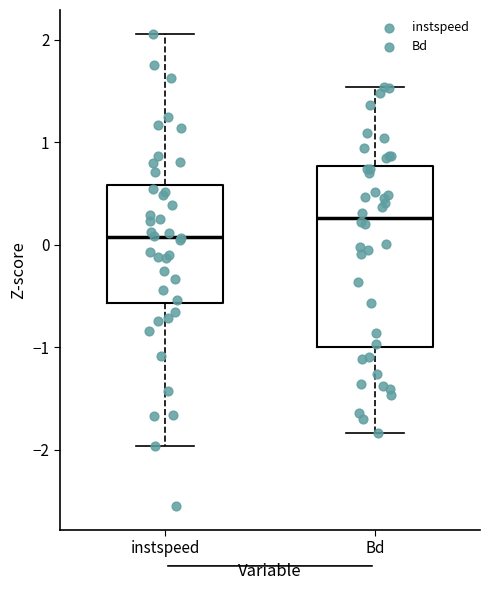

Which box has the highest median line?

Bd